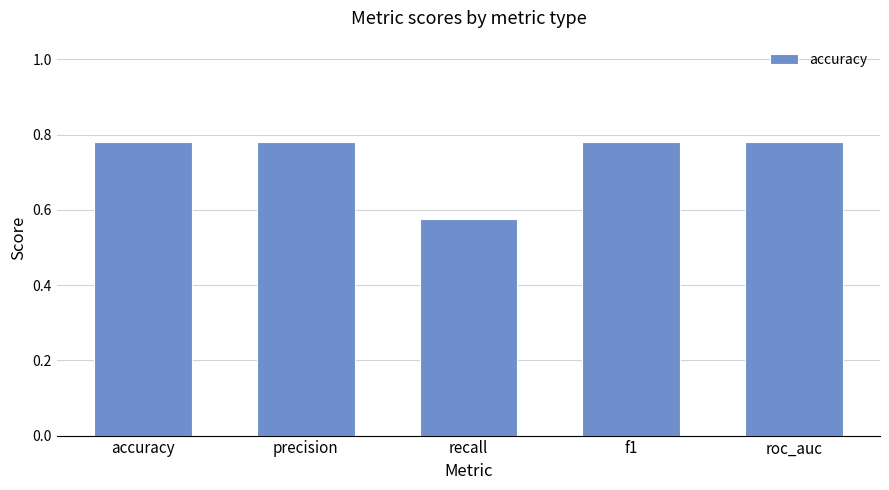

How many data points does each series have?

5